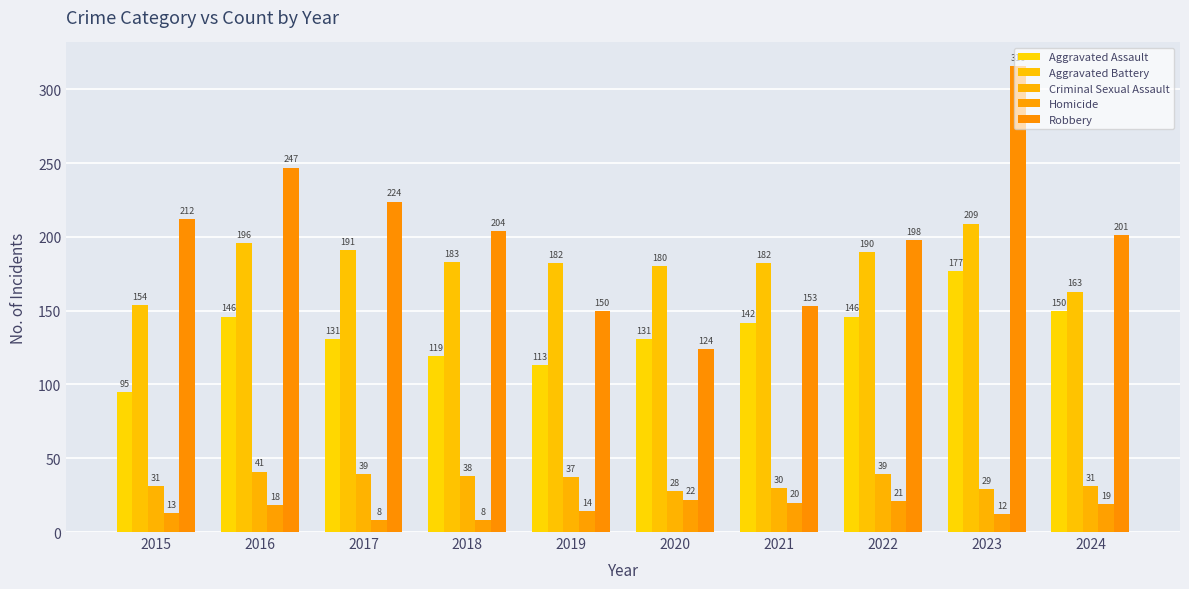

Are the bars horizontal?

No